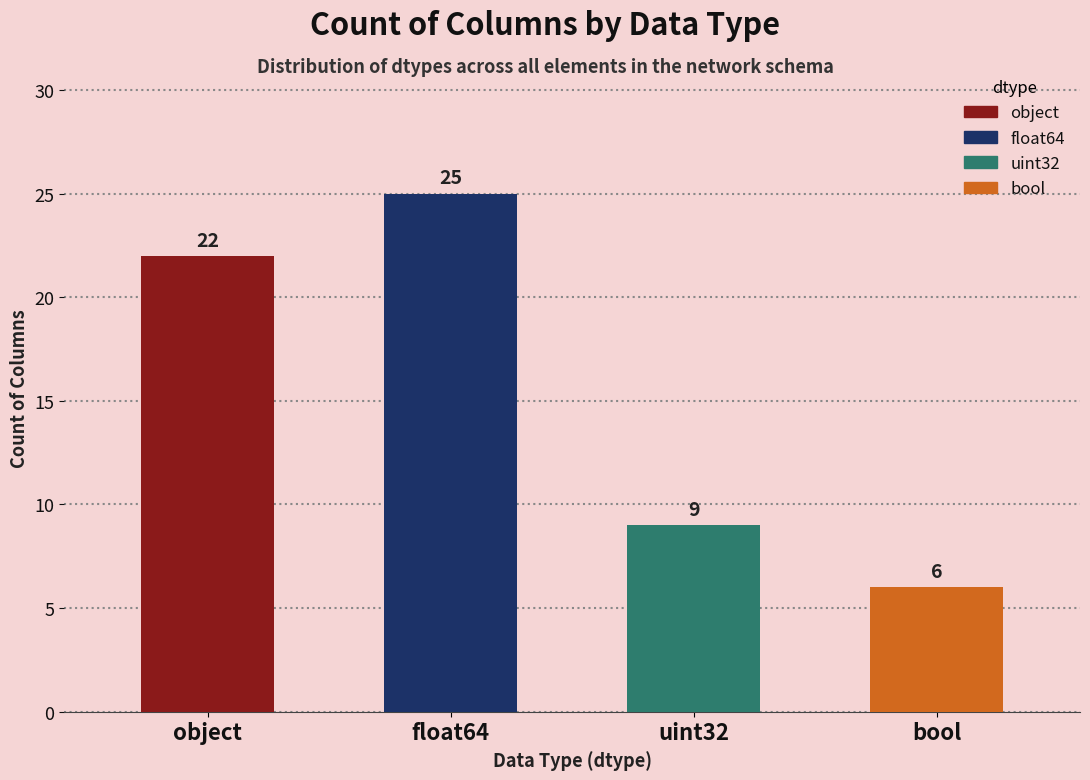

List the labels in order of value, largest first.

float64, object, uint32, bool